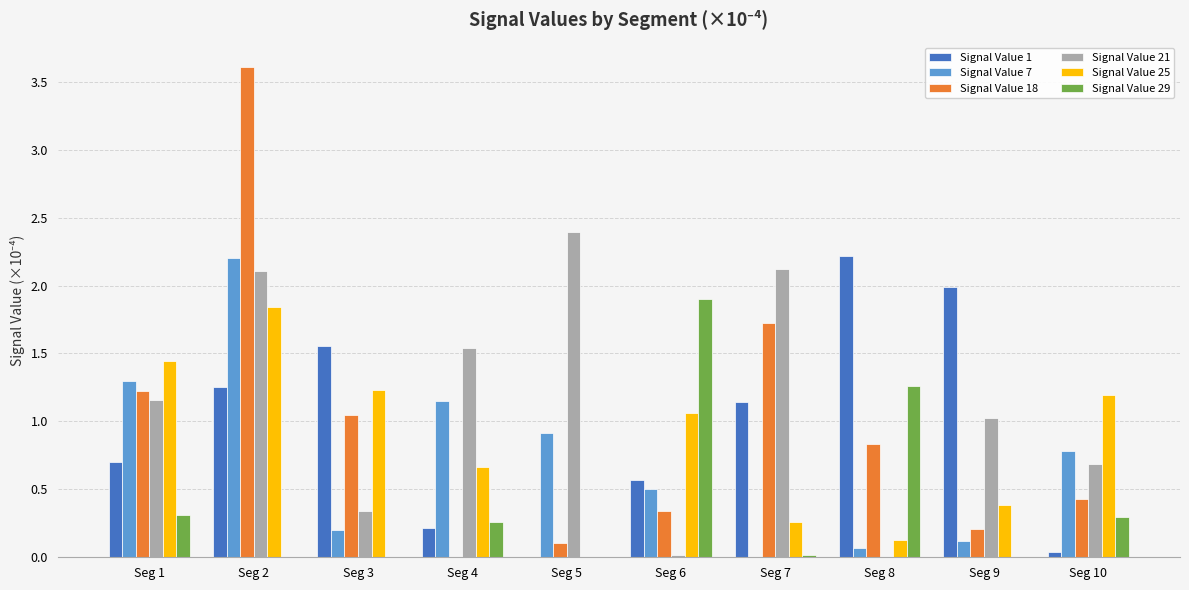

Where does the Signal Value 21 series first go above 1?

Seg 1